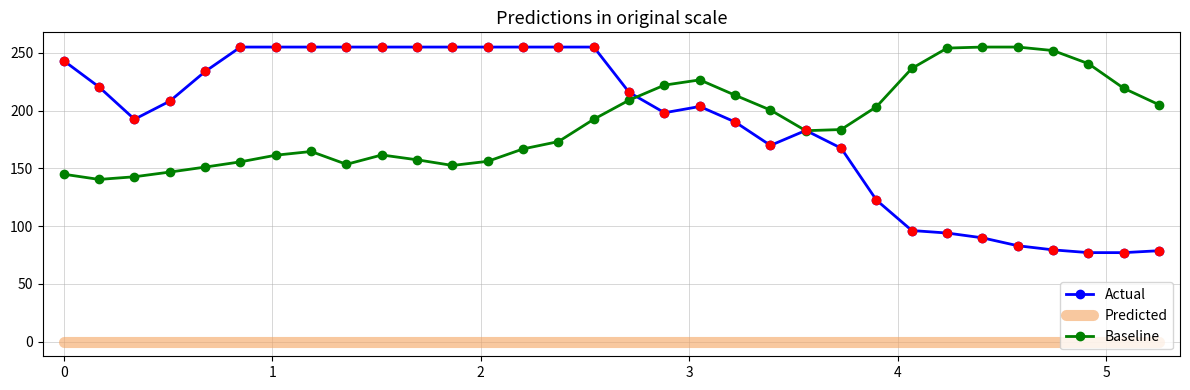

True or false: Actual and Predicted cross at least once.

False